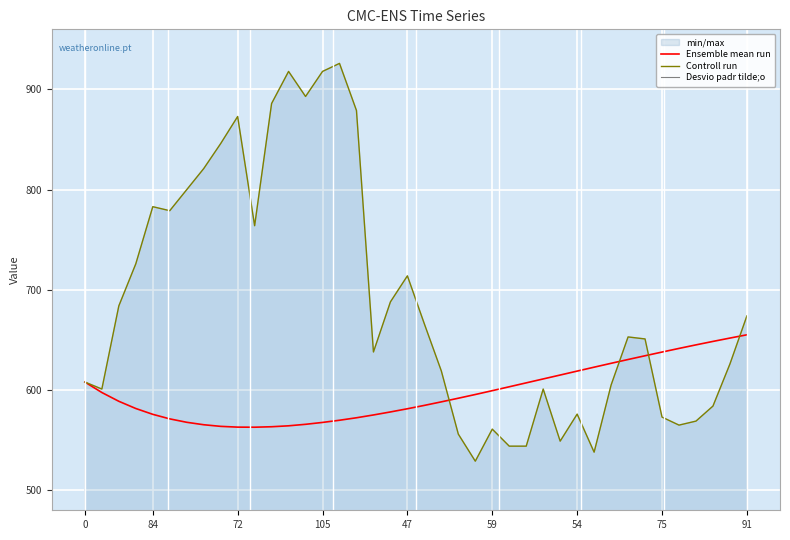

What is the average value of the Ensemble mean run series?

597.3